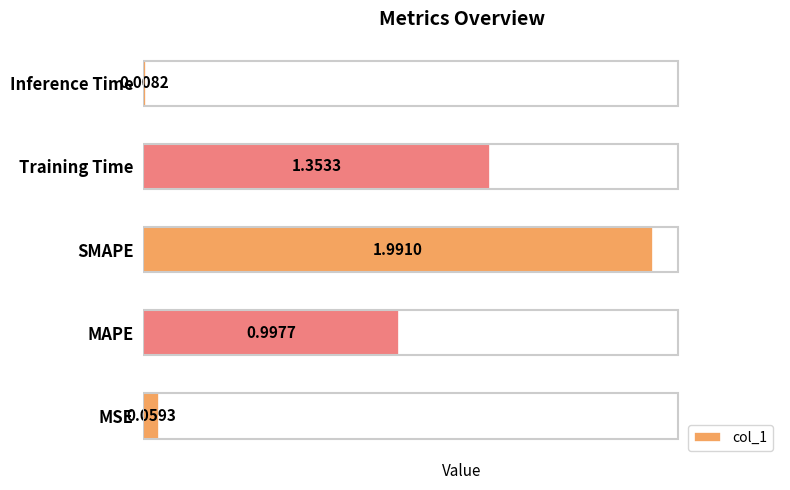

What is the average value?

0.9